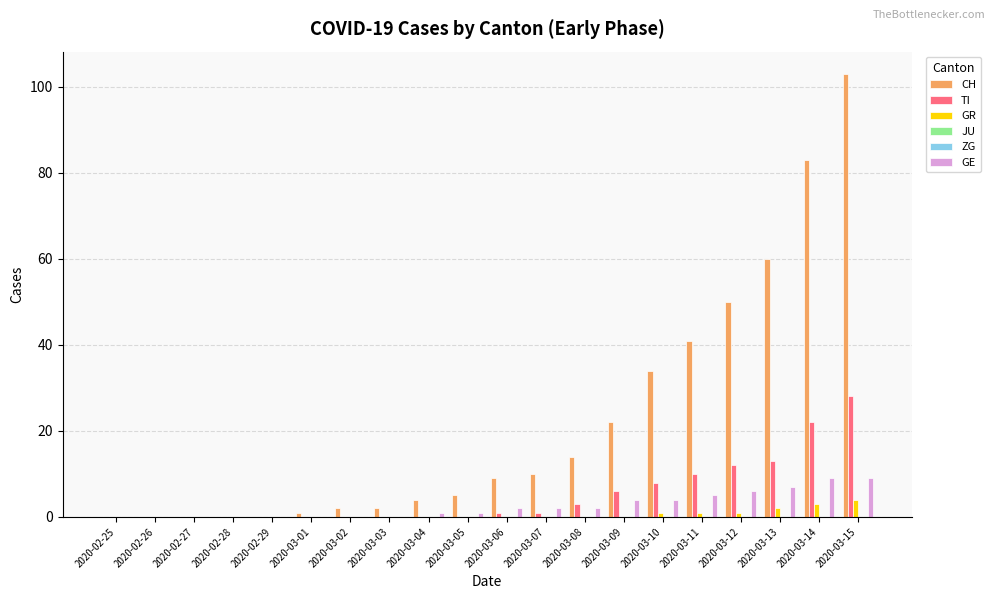

Rank the series by their maximum value, from highest to lowest.

CH, TI, GE, GR, JU, ZG